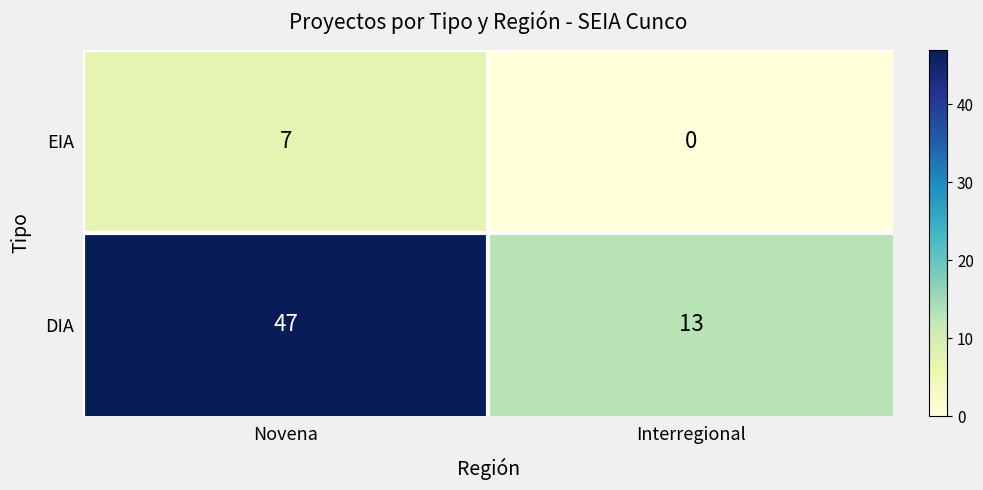

What is the sum of all DIA values?

60